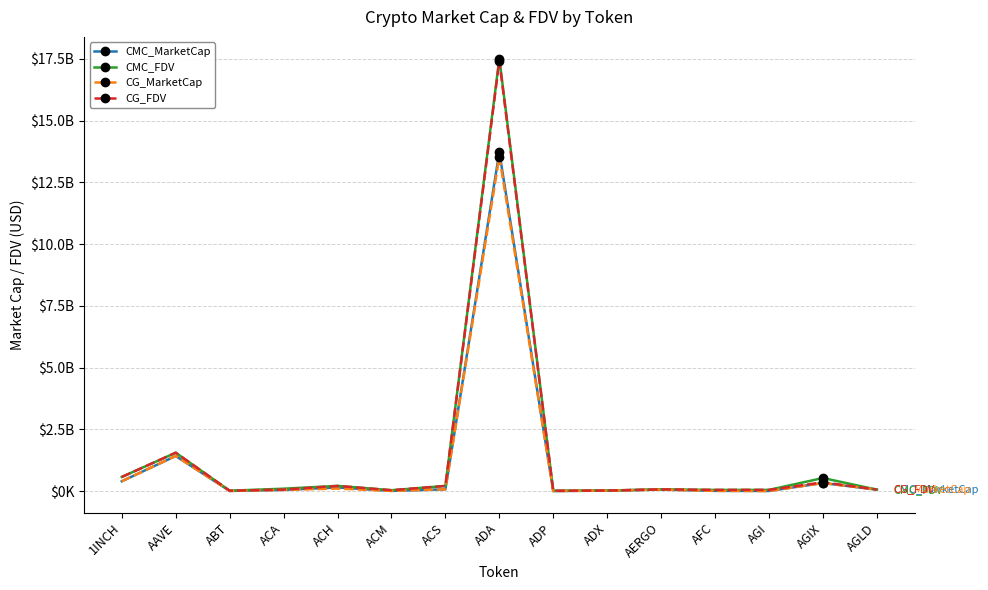

The value of CG_MarketCap at ACH is 166034379.3. True or false?

False